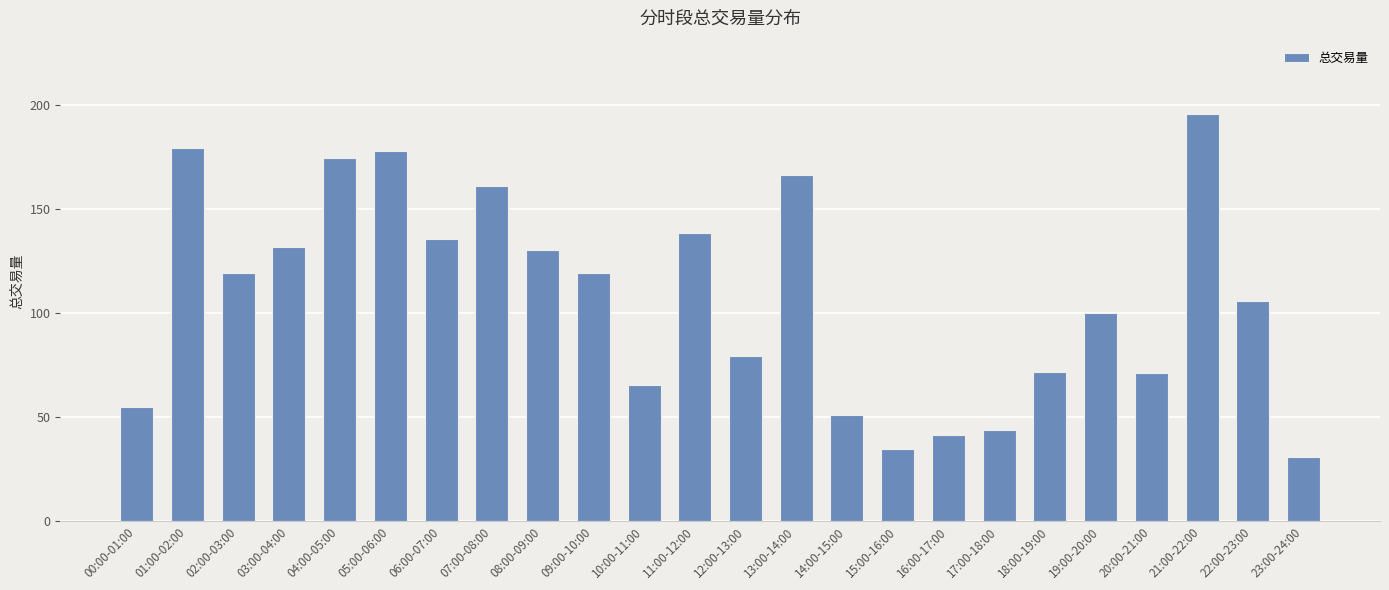

What is the ratio of the value at 06:00-07:00 to the value at 01:00-02:00?

0.8